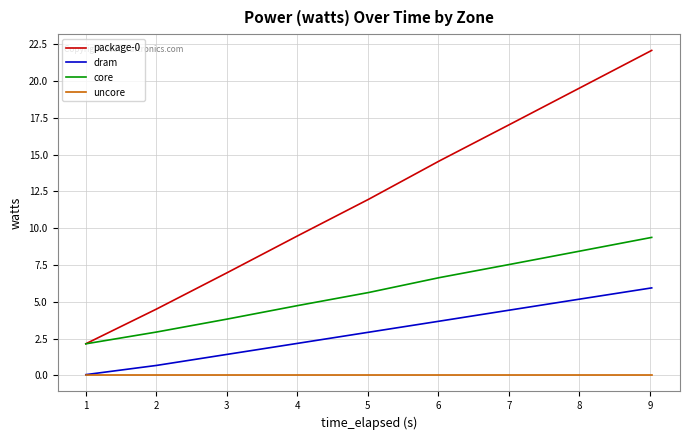

True or false: dram and package-0 cross at least once.

False